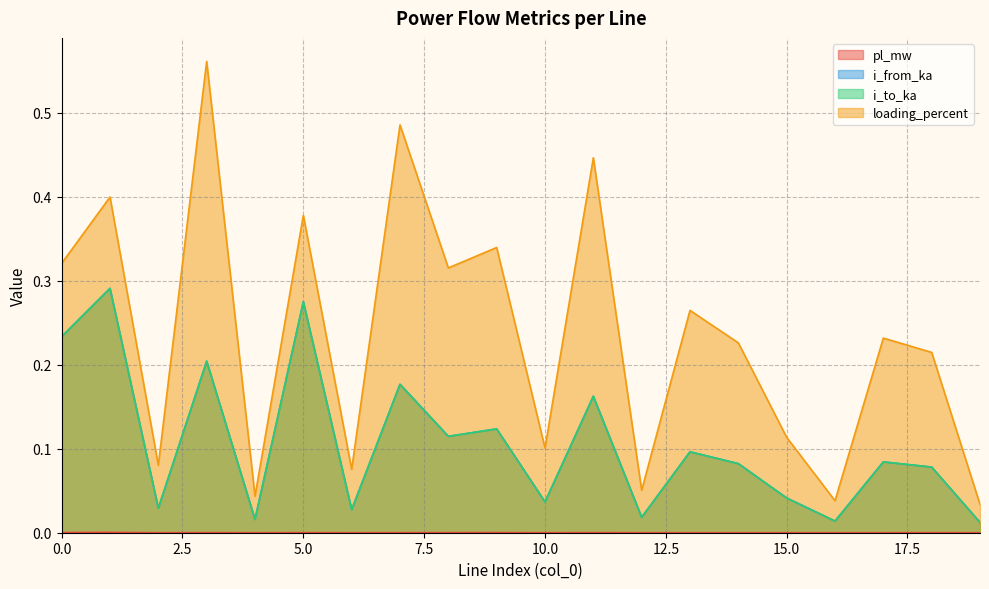

Where is the first local maximum for i_to_ka?

1